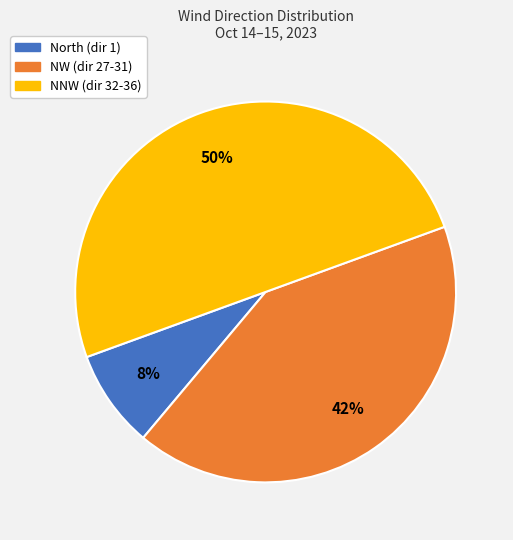

What is the ratio of the value at NW (dir 27-31) to the value at NNW (dir 32-36)?

0.8